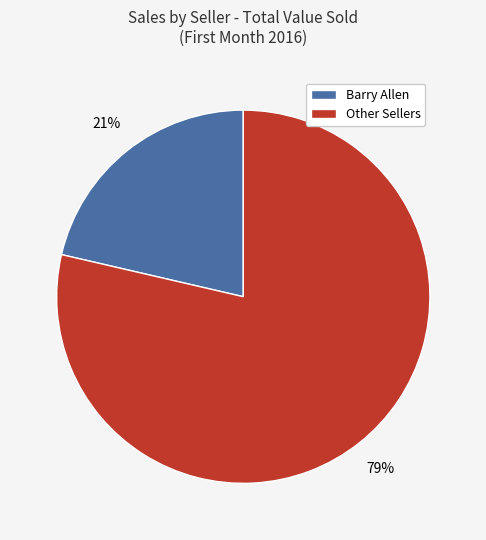

Is there any slice that represents more than half of the pie?

Yes